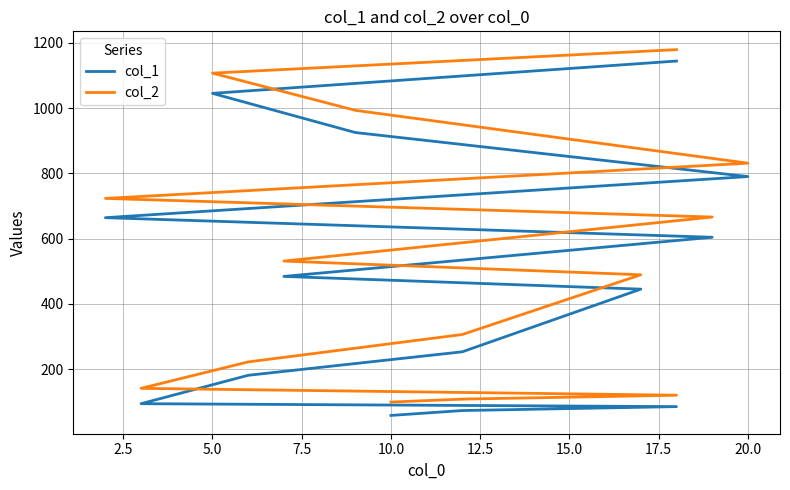

True or false: col_2 and col_1 cross at least once.

False